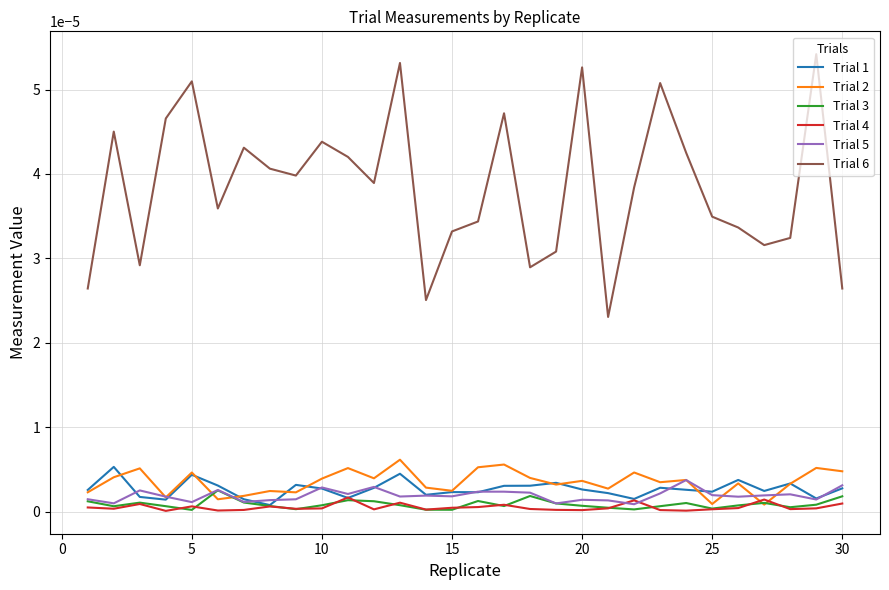

True or false: Trial 6 and Trial 5 intersect in this chart.

False